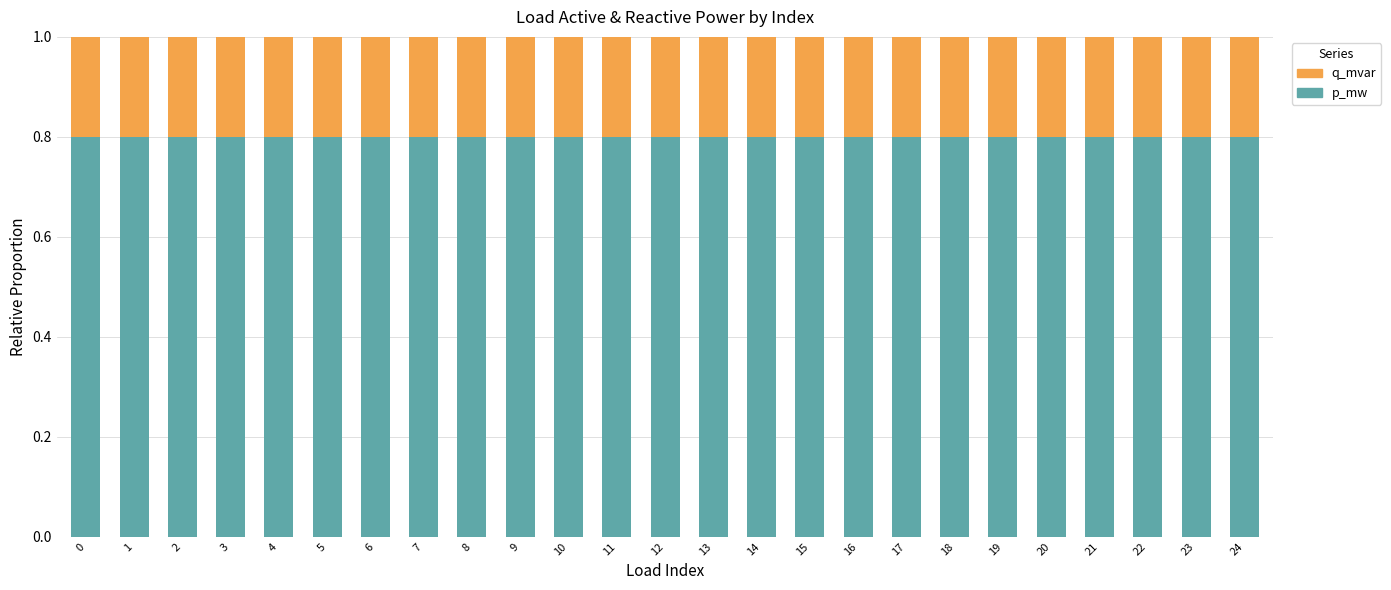

What is the average value of the p_mw series?

0.8